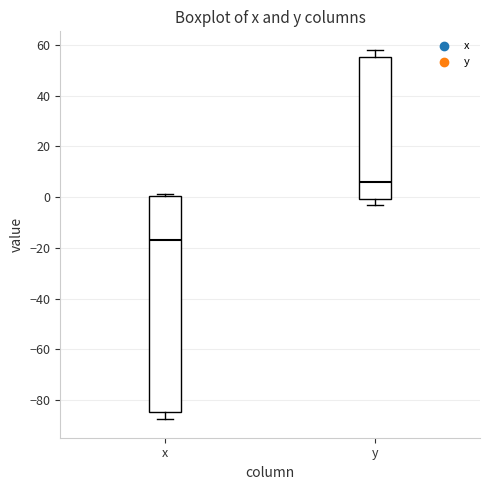

Reading left to right, read every box against the y-axis: the position of its median line, the range the box covers, and the ends of its whiskers. The values are not printed on the chart, so give them approximately, as read against the axis.

x: median -16, box -84 to 0, whiskers -88 to 2
y: median 6, box 0 to 56, whiskers -4 to 58